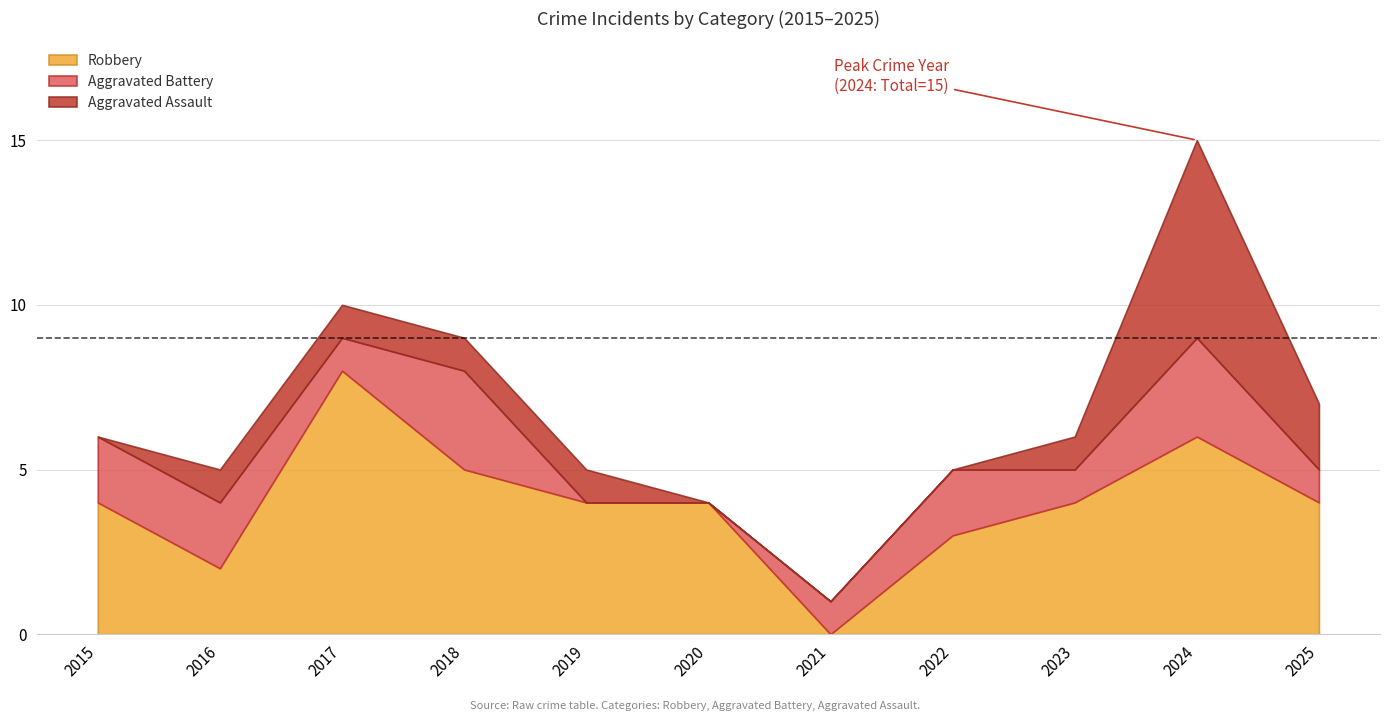

Does the chart have visible grid lines?

Yes